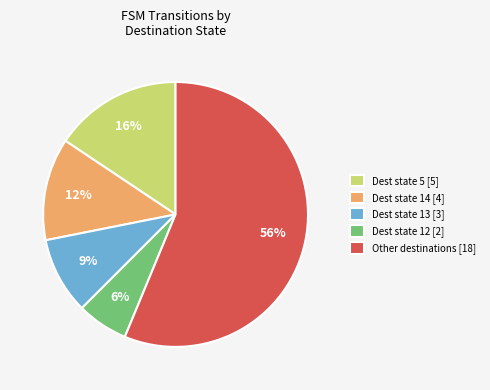

Rank the categories by value from highest to lowest.

Other destinations [18], Dest state 5 [5], Dest state 14 [4], Dest state 13 [3], Dest state 12 [2]